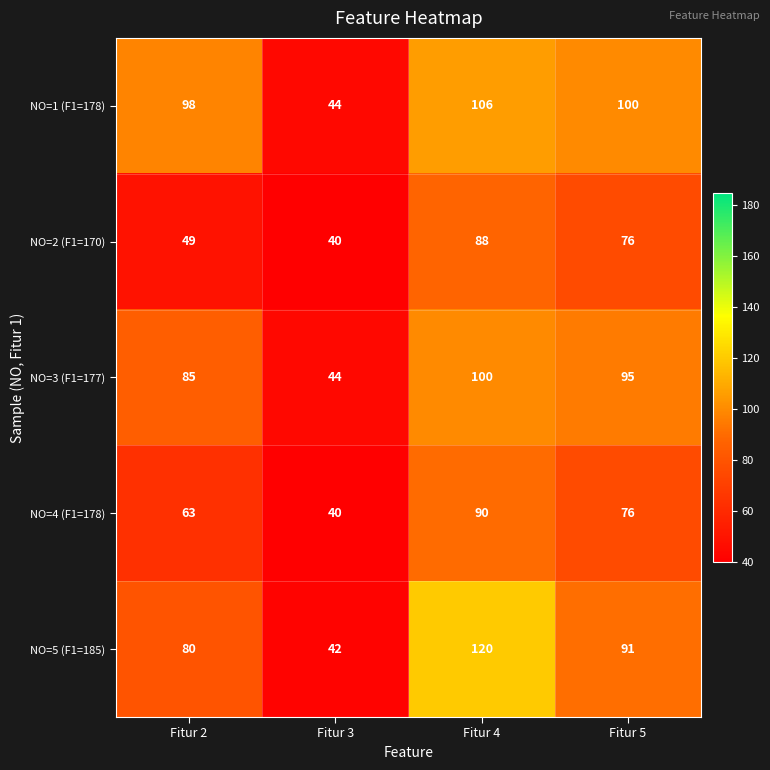

Count the number of data series in this chart.

5